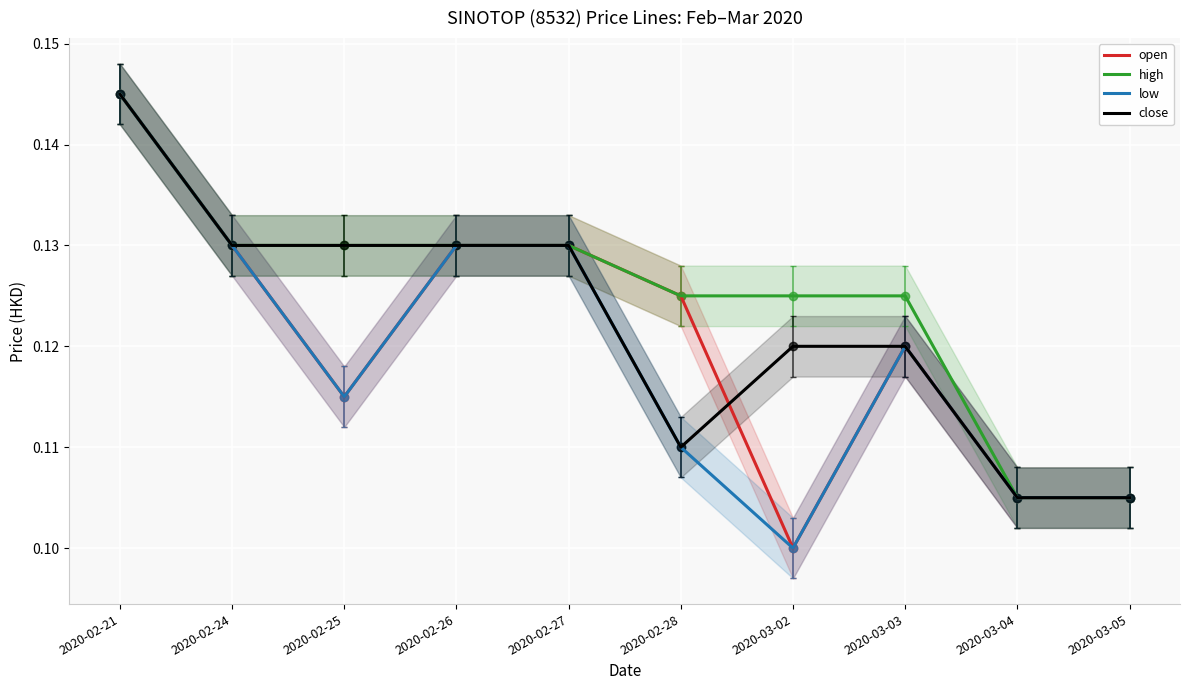

Reading right to left, list all the values displayed in this chart.

open: 0.1	0.1	0.1	0.1	0.1	0.1	0.1	0.1	0.1	0.1
high: 0.1	0.1	0.1	0.1	0.1	0.1	0.1	0.1	0.1	0.1
low: 0.1	0.1	0.1	0.1	0.1	0.1	0.1	0.1	0.1	0.1
close: 0.1	0.1	0.1	0.1	0.1	0.1	0.1	0.1	0.1	0.1